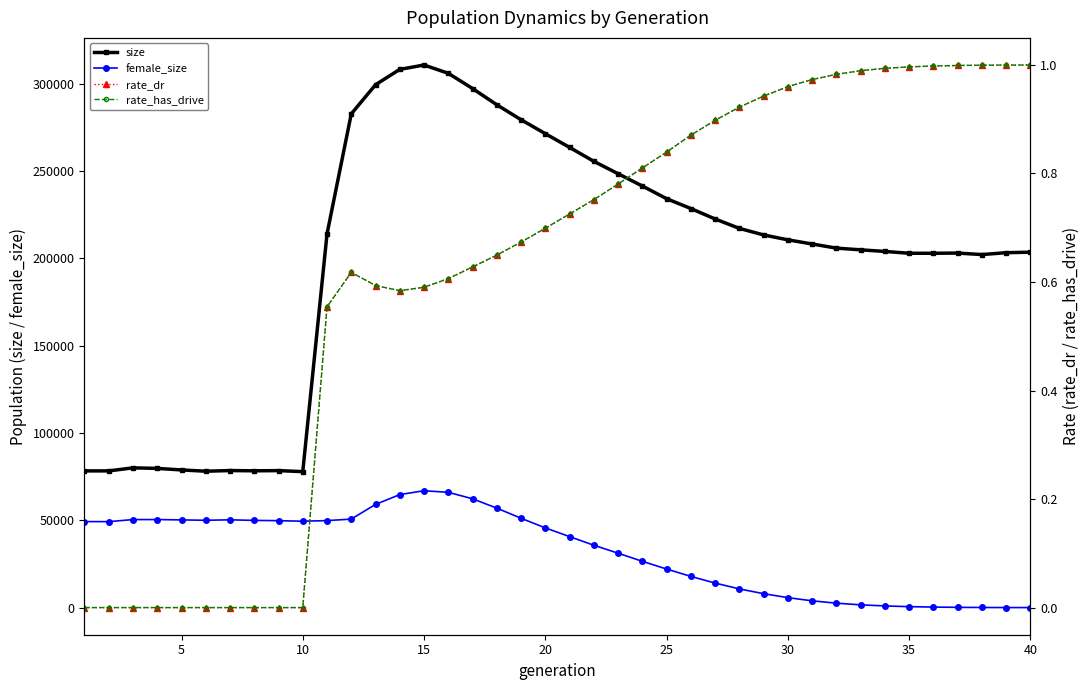

True or false: size and female_size intersect in this chart.

False